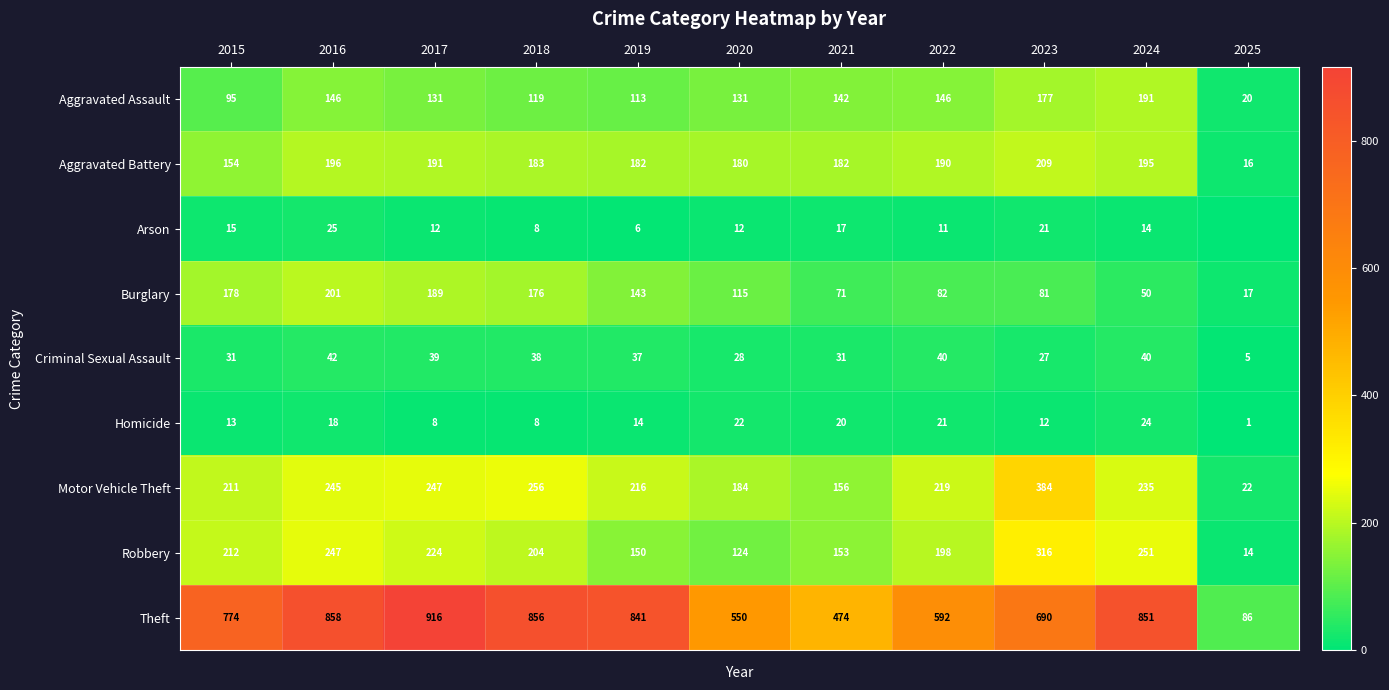

What is the difference between the Criminal Sexual Assault values at 2024 and 2020?

12